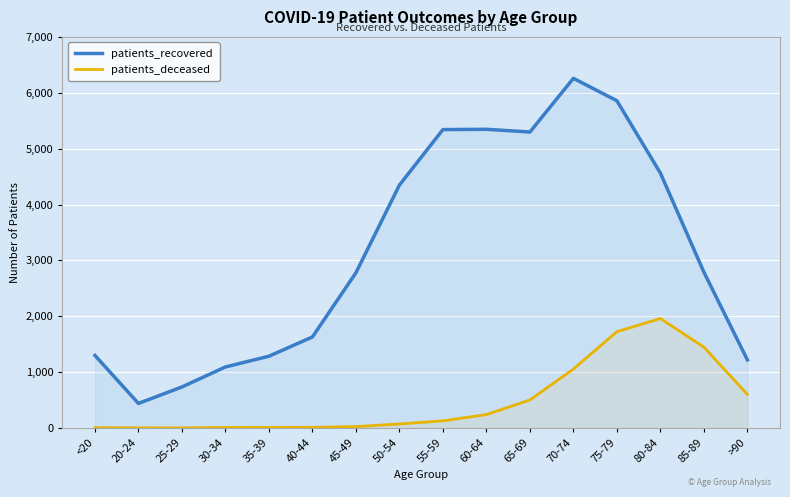

Rank the series at 65-69 from lowest to highest value.

patients_deceased, patients_recovered